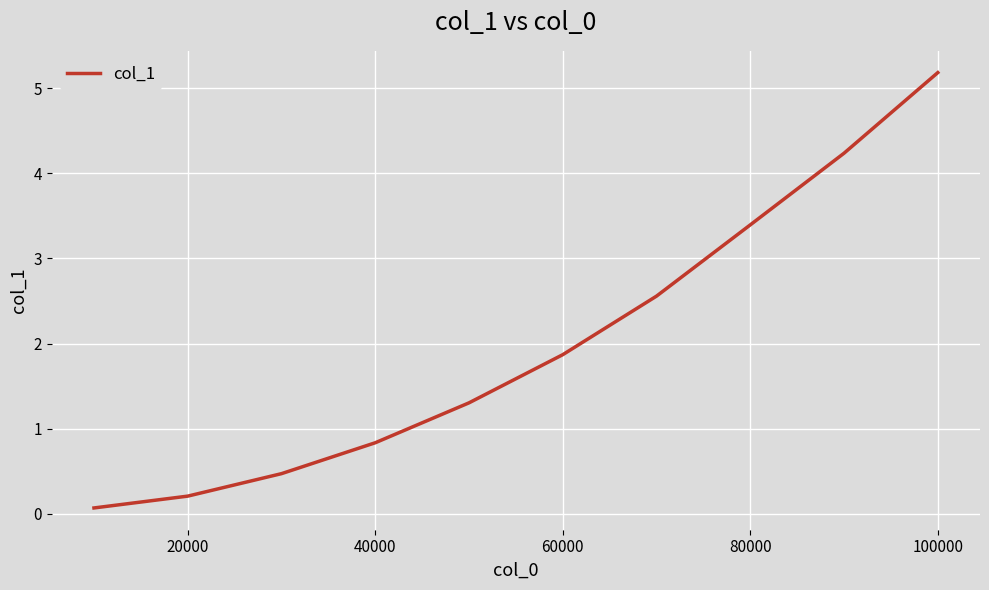

What is the maximum value shown in the chart?

5.2